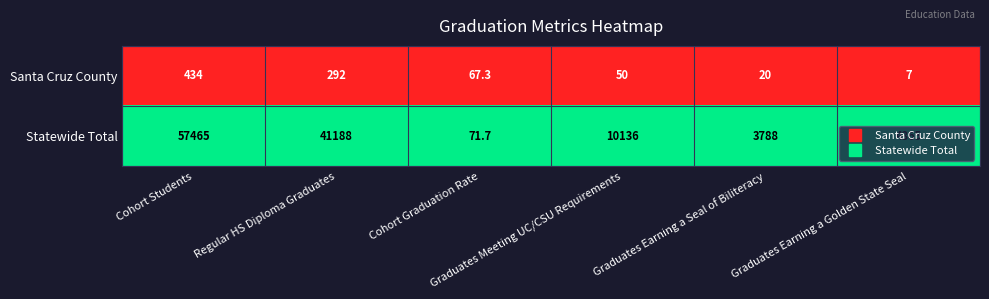

Rank the series by their average value, from highest to lowest.

Statewide Total, Santa Cruz County